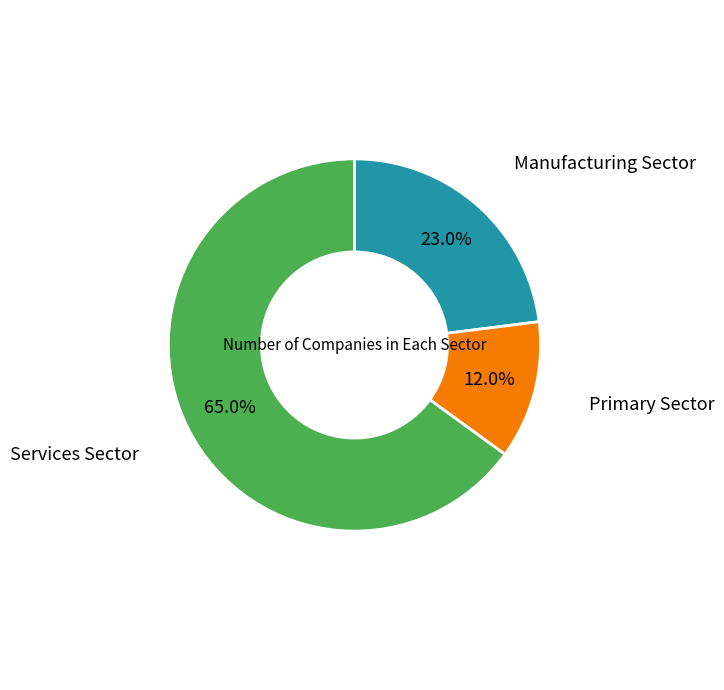

Is there any slice that represents more than half of the pie?

Yes